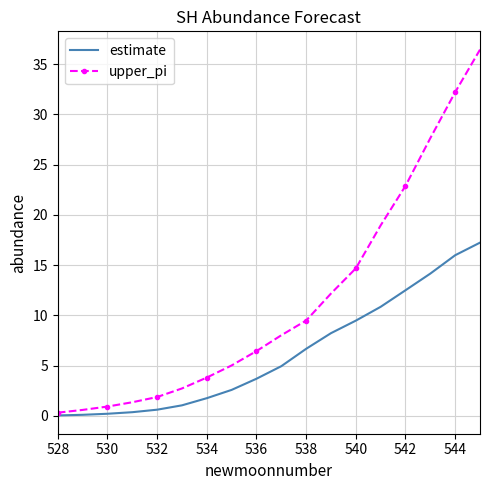

Rank the series by their average value, from lowest to highest.

estimate, upper_pi